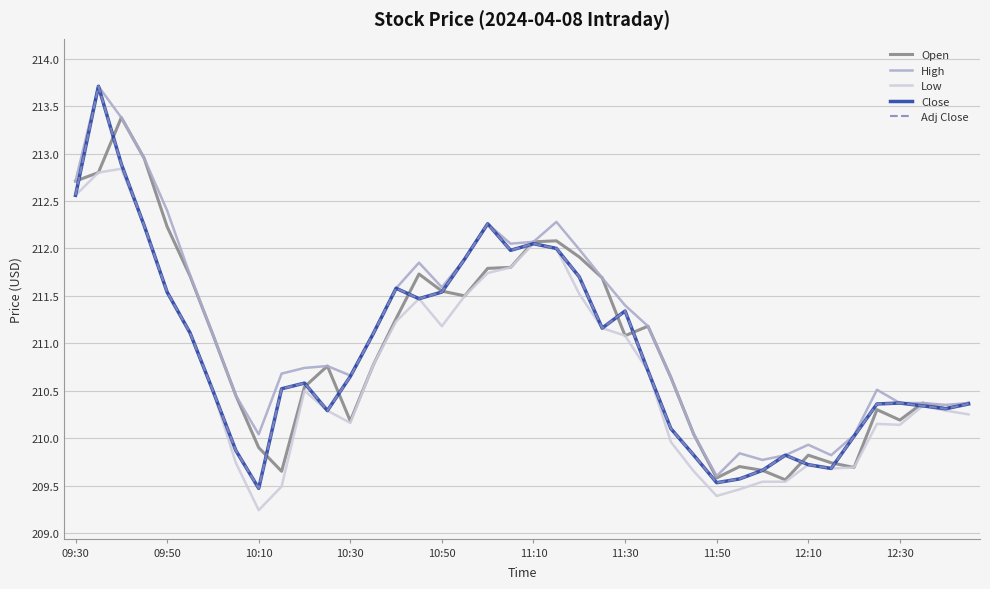

Does the chart have visible grid lines?

Yes